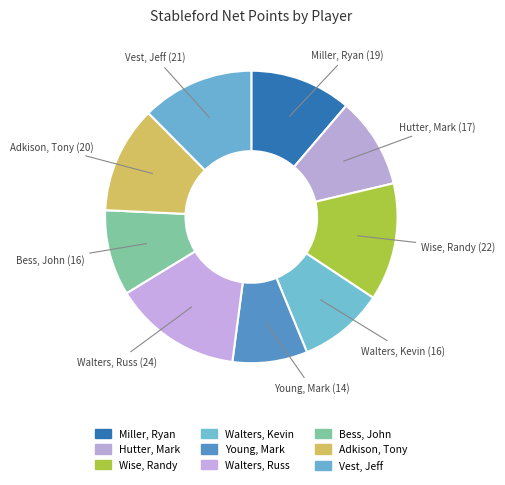

To the nearest percent, what is the average slice percentage?

11%